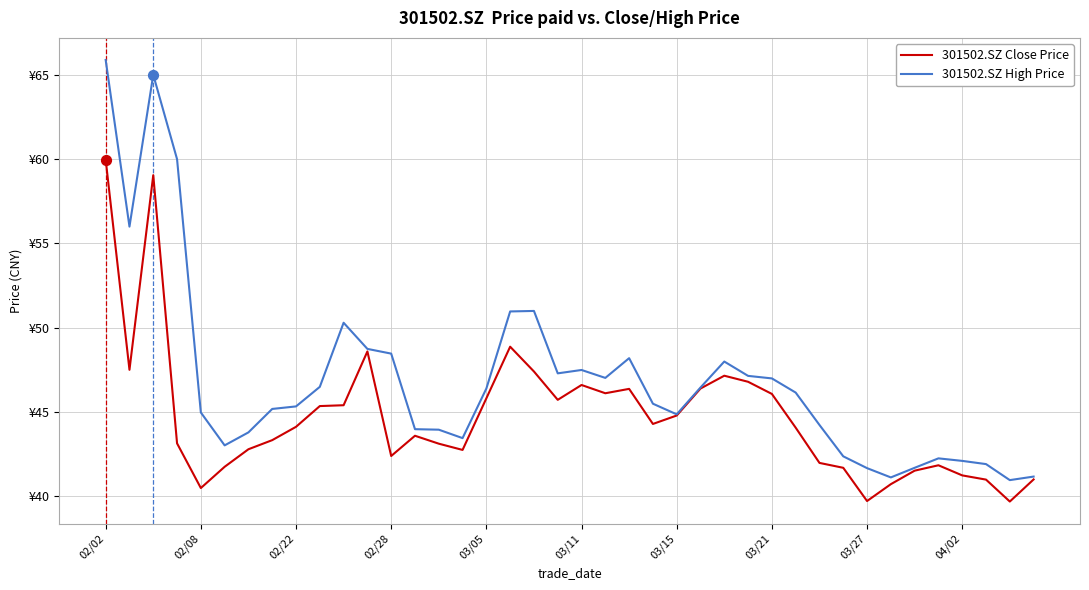

At how many categories does at least one series exceed 56?

3